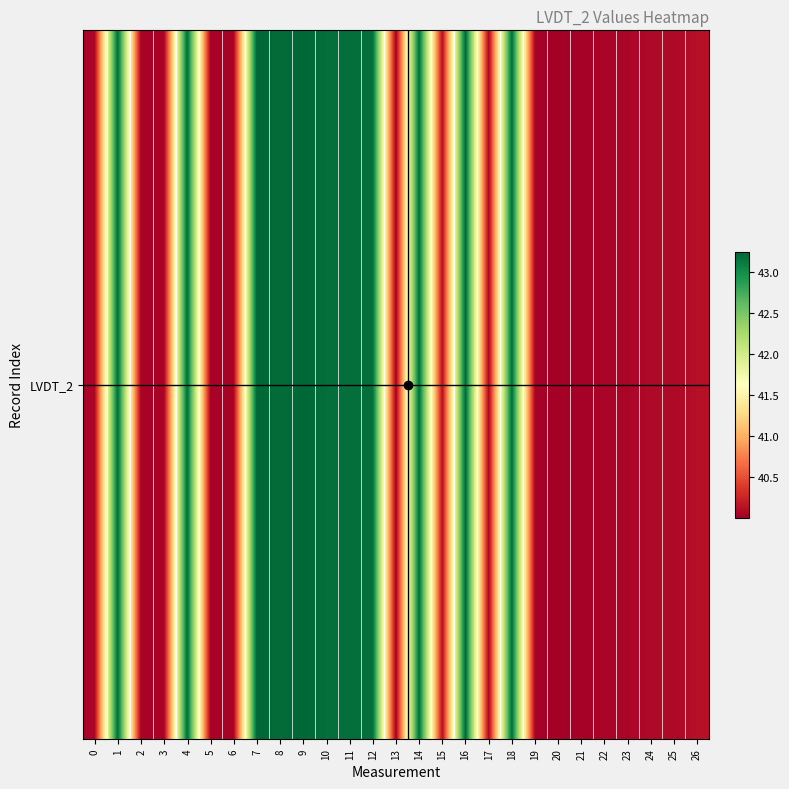

What is the difference between the maximum and minimum values?

3.2